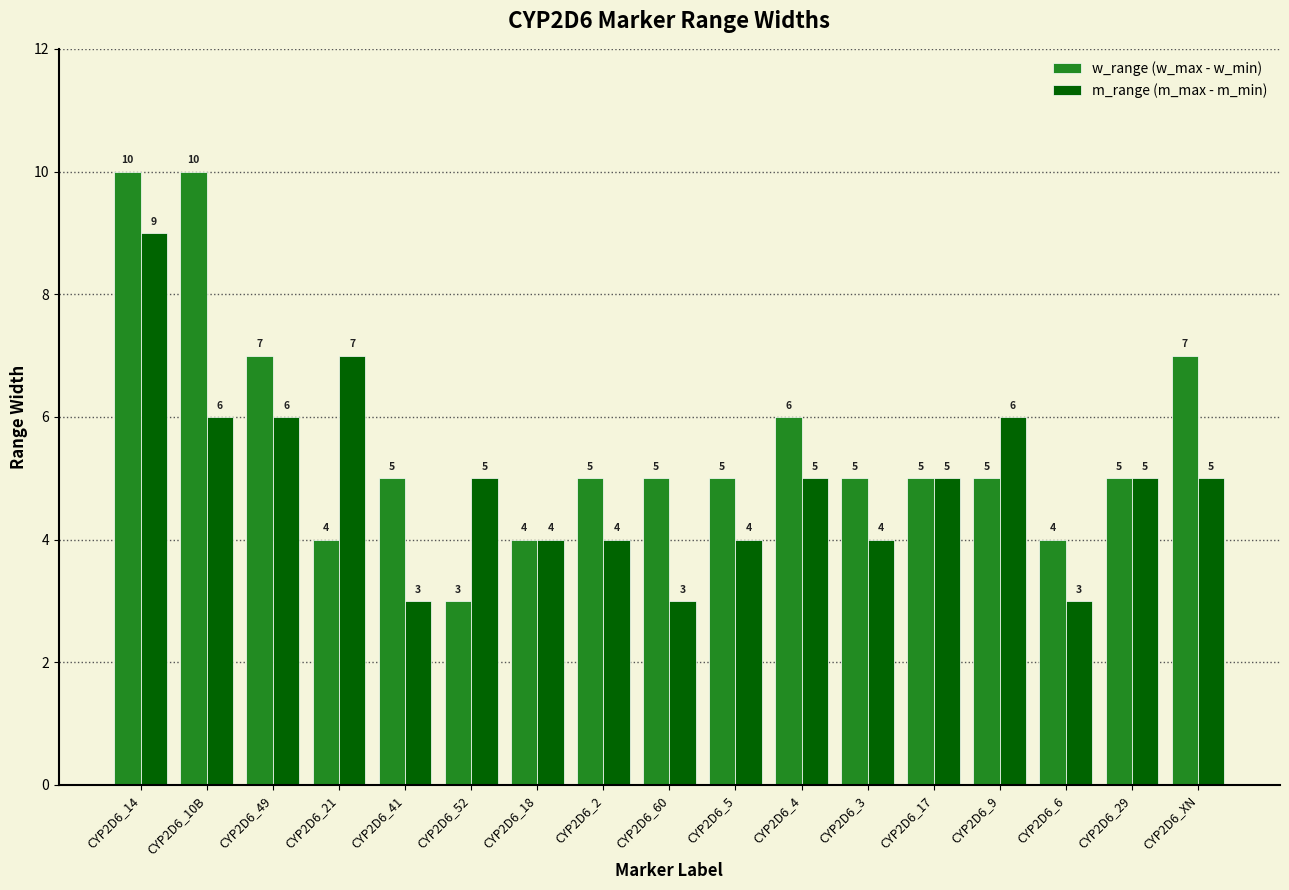

Rank the series by their maximum value, from highest to lowest.

w_range (w_max - w_min), m_range (m_max - m_min)